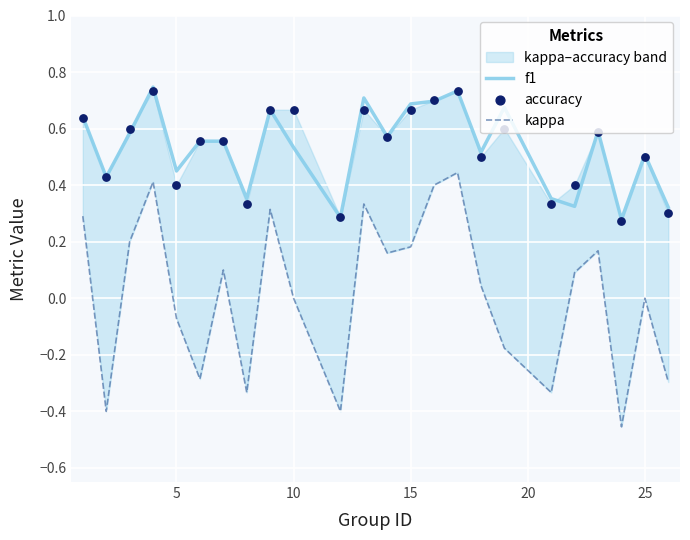

What are all the series names shown in the legend?

f1, kappa, accuracy